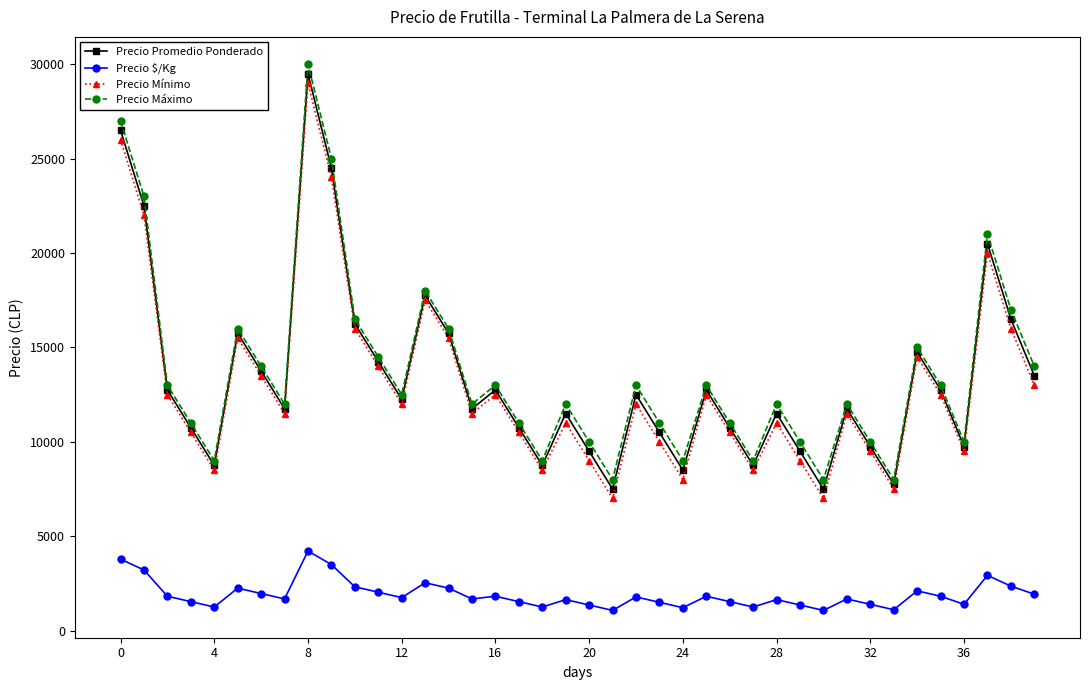

True or false: Precio Promedio Ponderado and Precio $/Kg intersect in this chart.

False